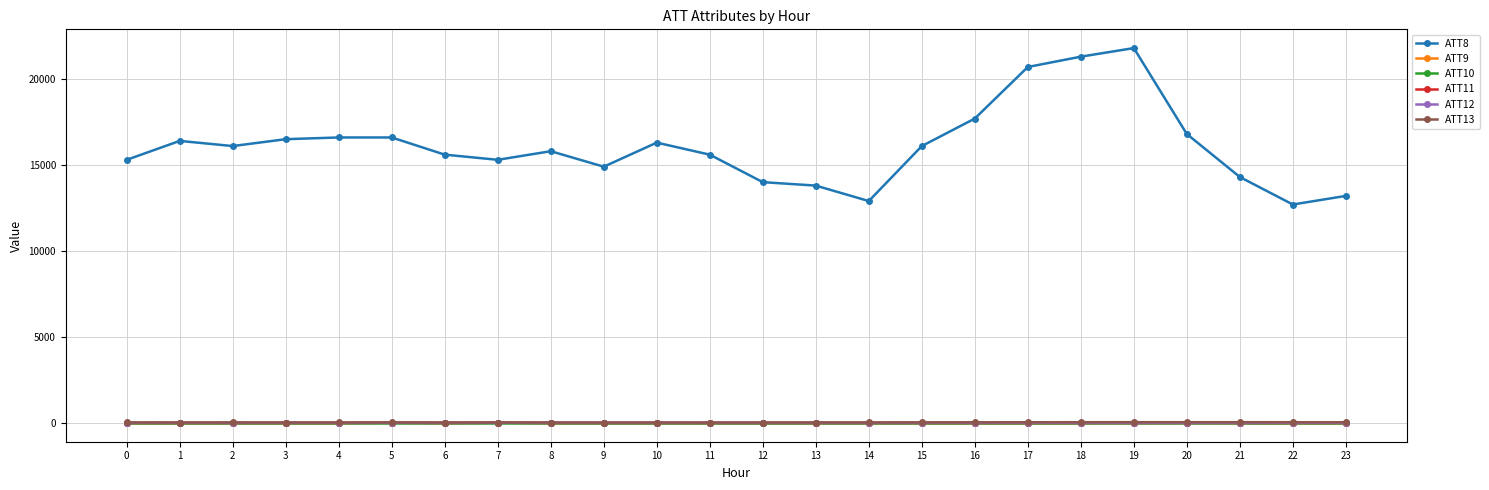

True or false: ATT13 and ATT11 cross at least once.

False